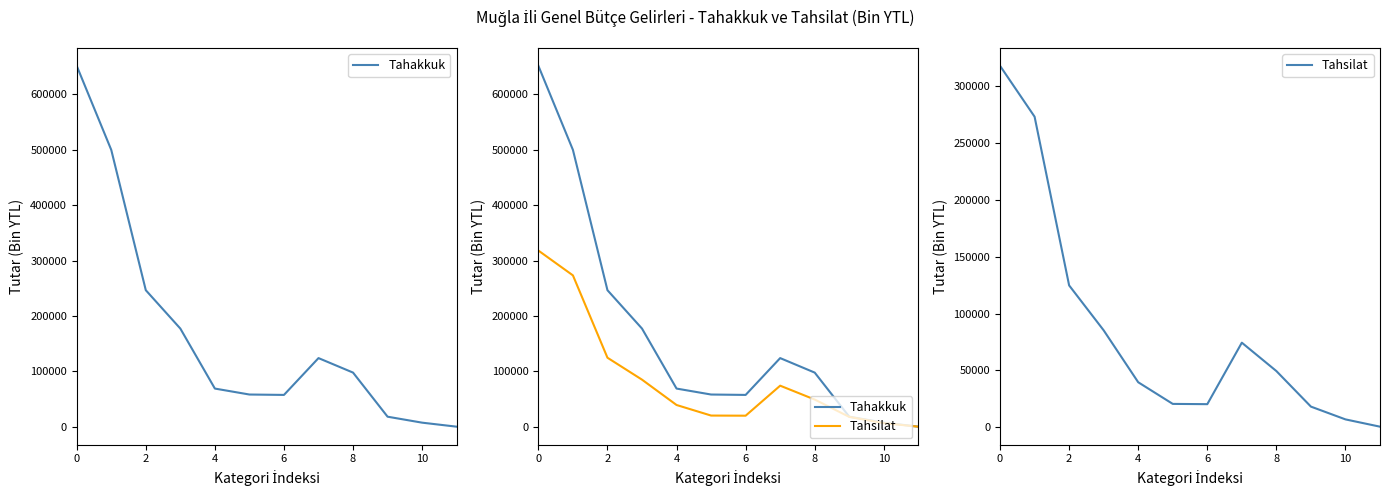

True or false: Tahakkuk has more than 2 interior local peaks.

False